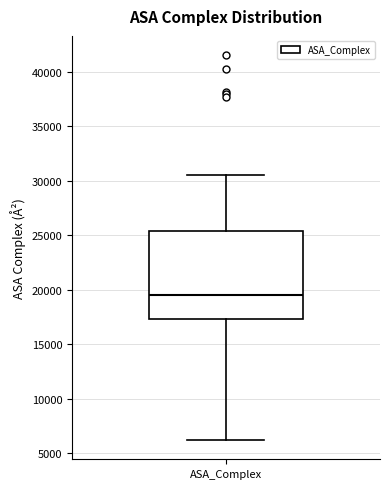

Where is the upper edge of the box for ASA_Complex on the y-axis? The values are not printed on the chart, so give them approximately, as read against the axis.

25500